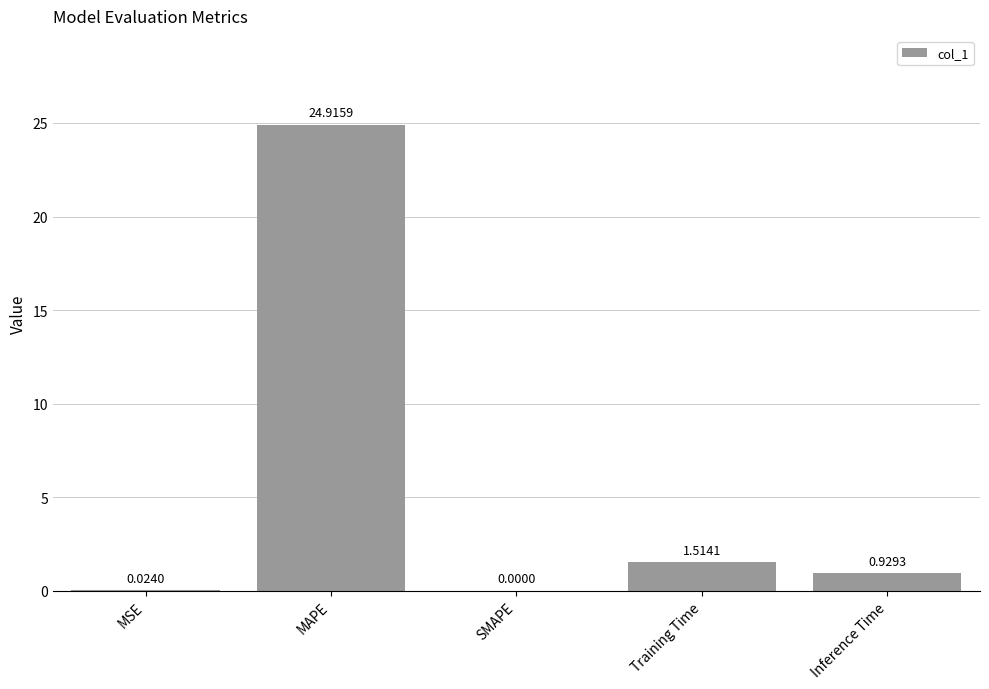

Which has a higher value, MSE or Inference Time?

Inference Time